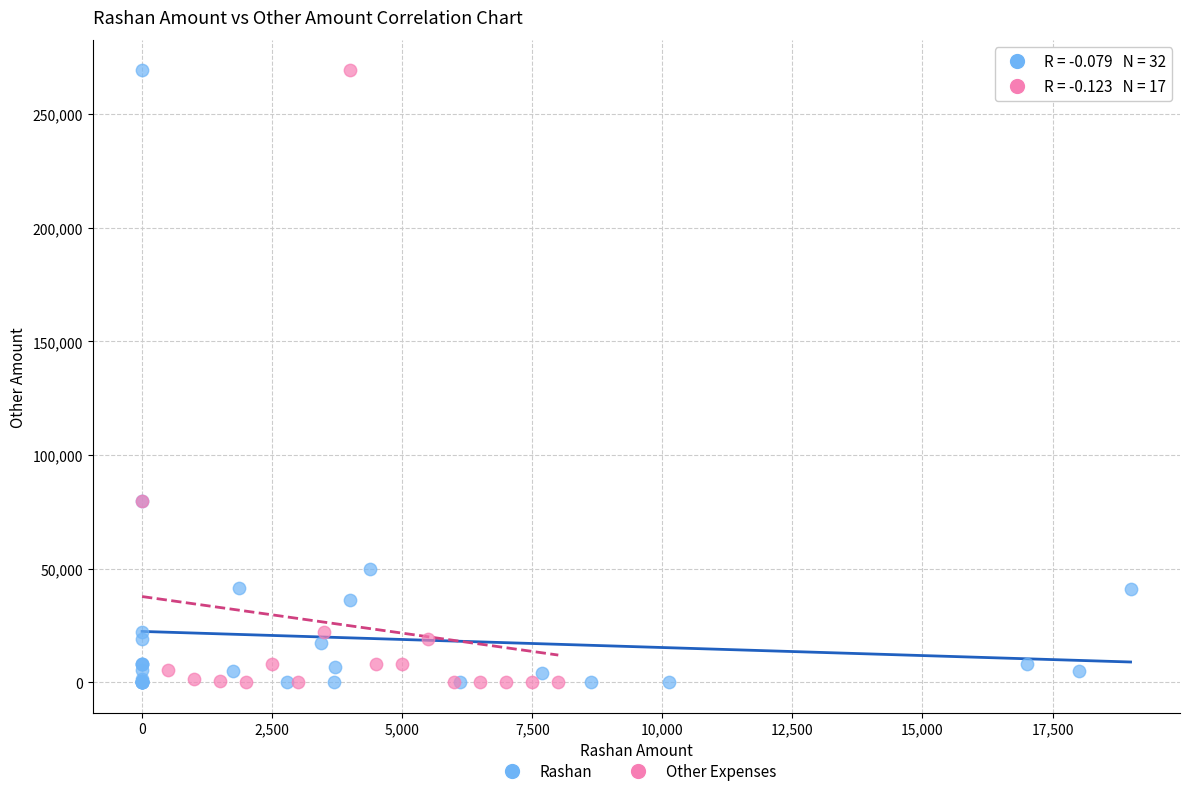

What are all the series names shown in the legend?

Rashan, Other Expenses